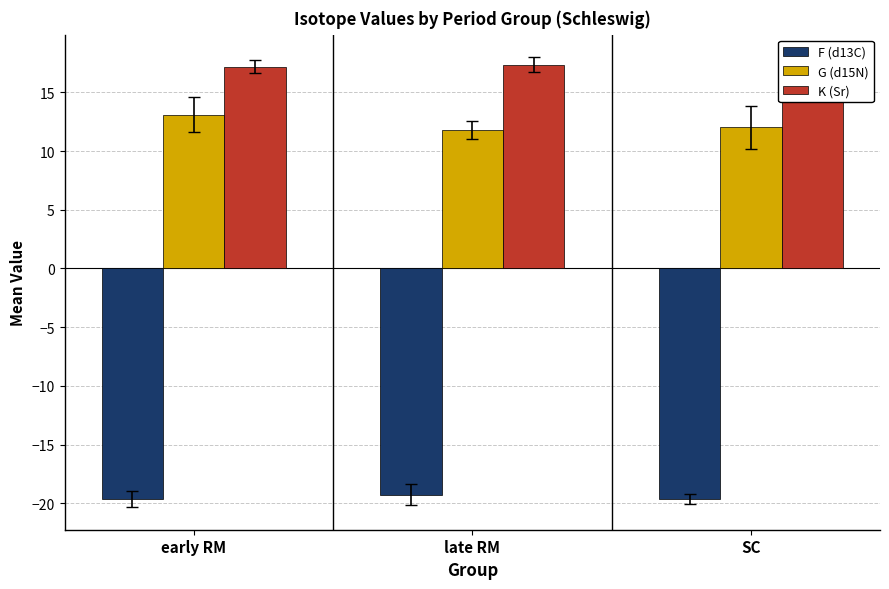

What are all the series names shown in the legend?

F (d13C), G (d15N), K (Sr)